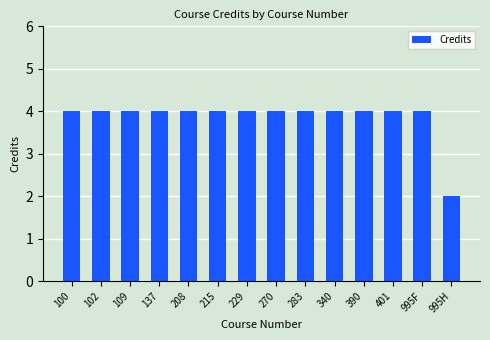

What is the minimum value shown in the chart?

2